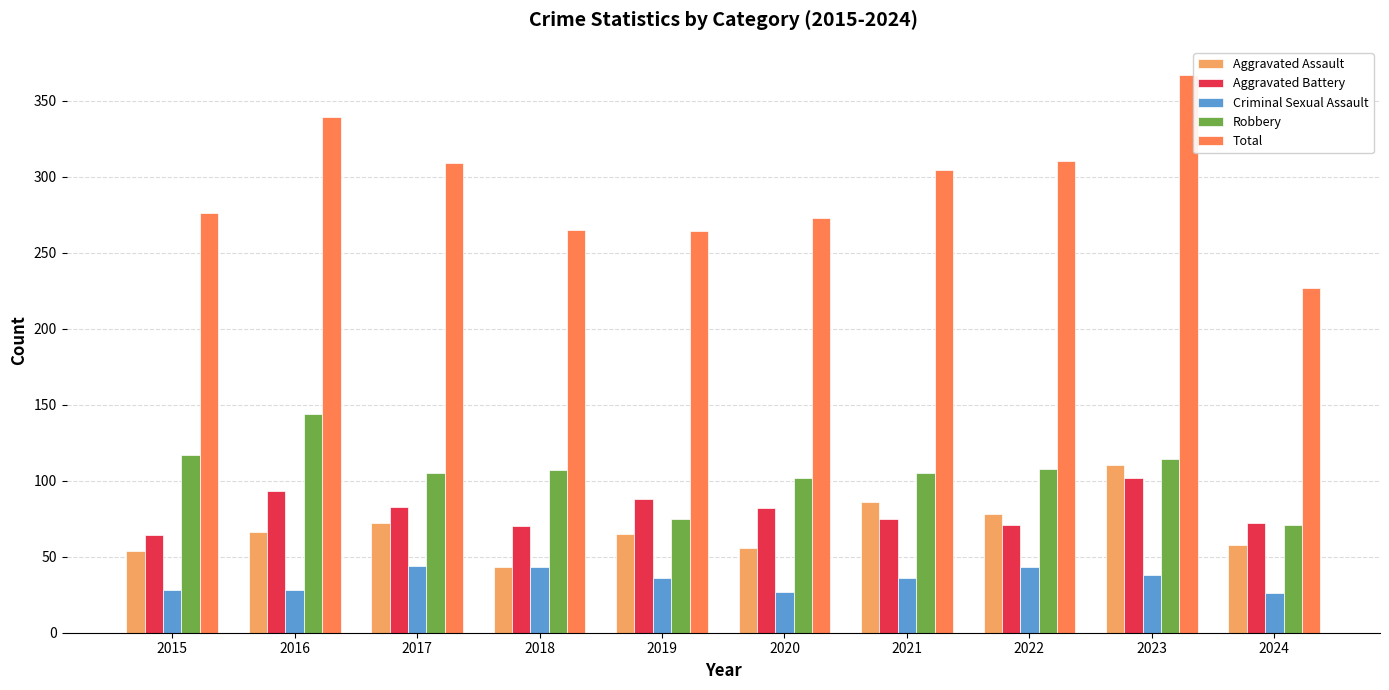

Are the bars horizontal?

No